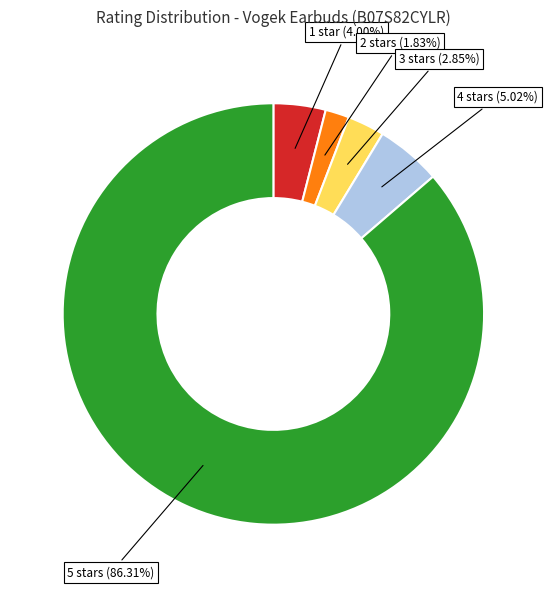

Does any single category account for the majority?

Yes